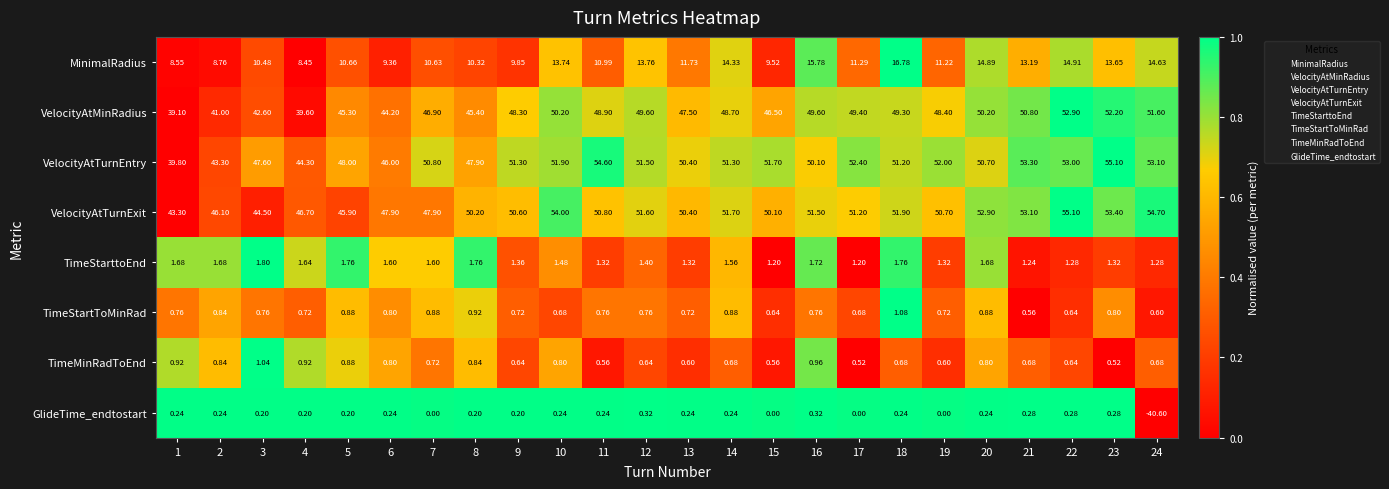

Which series has the largest total across all categories?

VelocityAtTurnExit